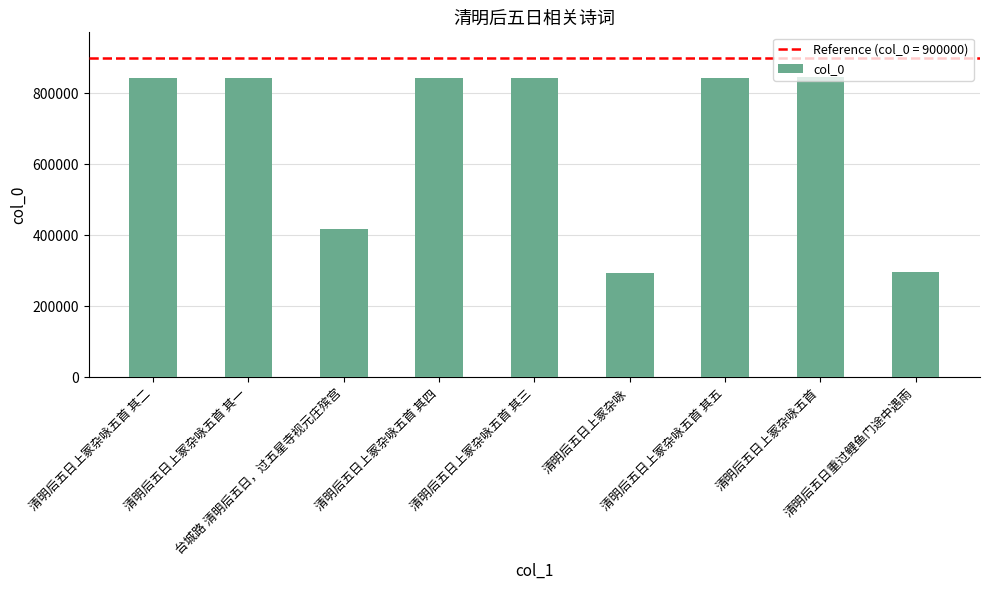

Approximately how many times larger is the value at 清明后五日重过鲤鱼门途中遇雨 compared to 清明后五日上冢杂咏五首 其一?

0.4